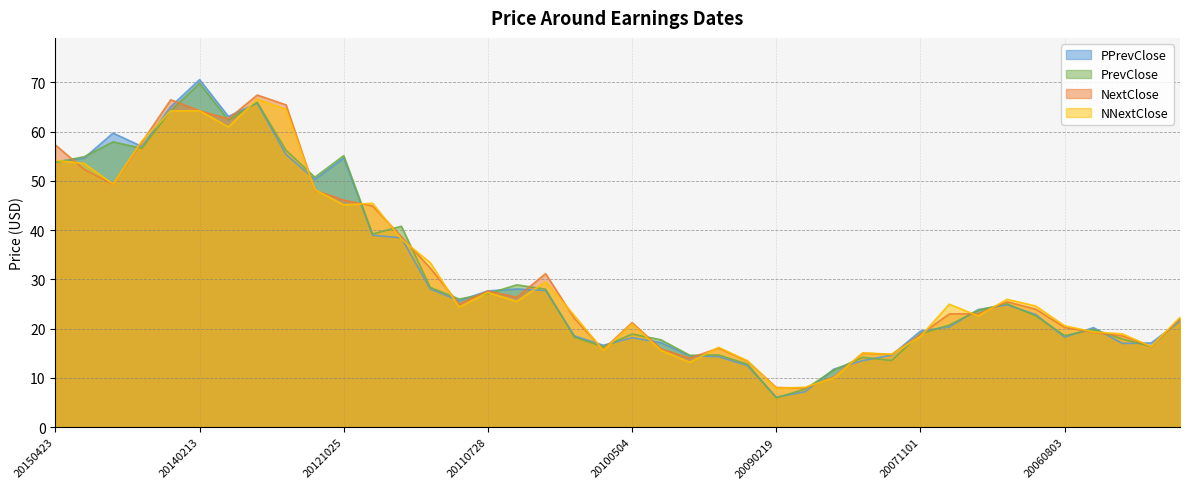

At 20121025, list the series in order from smallest to largest.

NNextClose, NextClose, PPrevClose, PrevClose